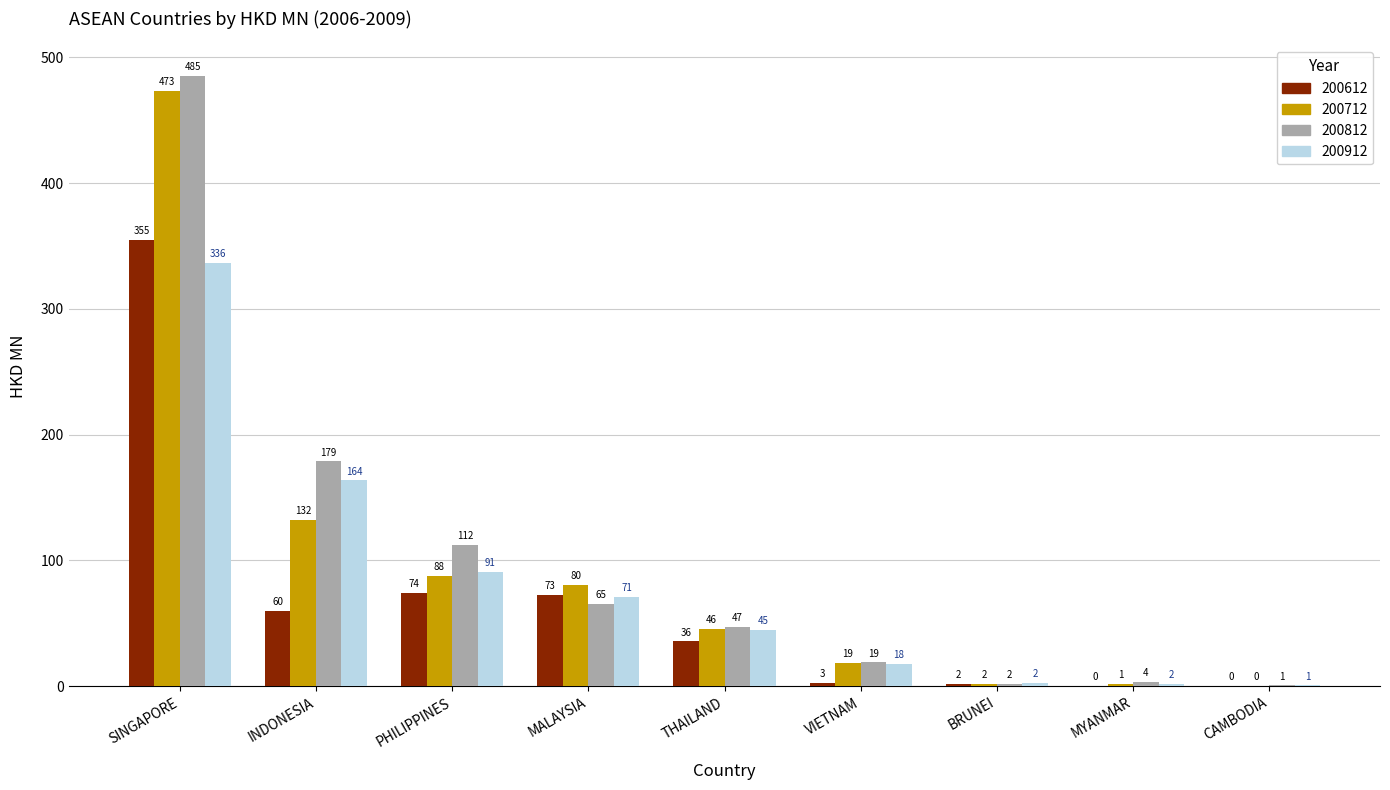

Between INDONESIA and BRUNEI, which series saw the biggest shift?

200812